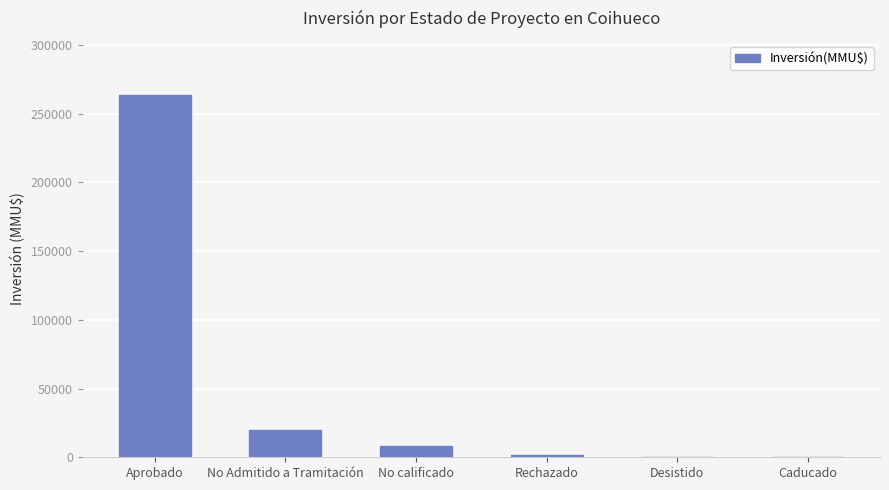

At which category does the chart reach its peak across all series?

Aprobado